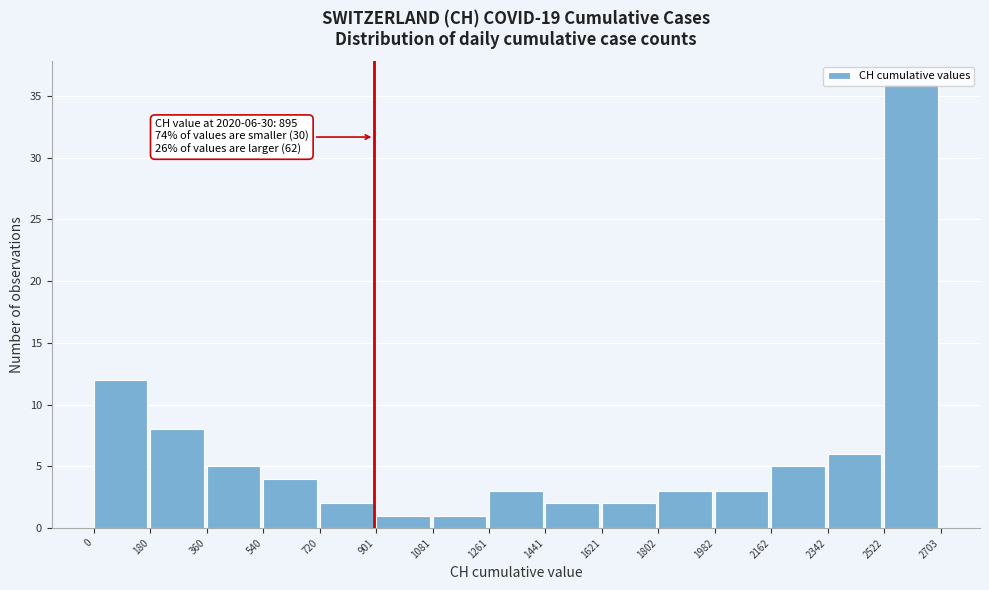

Over which range of the x-axis is the bar tallest?

2522 to 2703